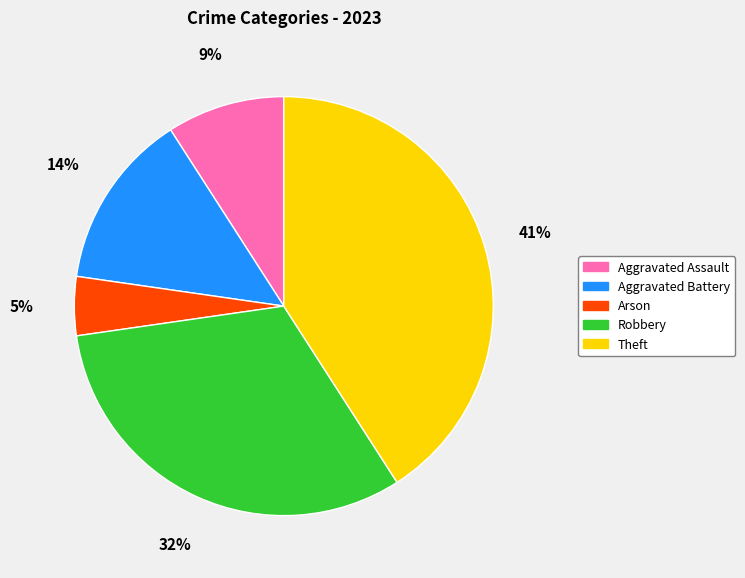

Do Aggravated Assault and Aggravated Battery together represent more than half of the pie?

No